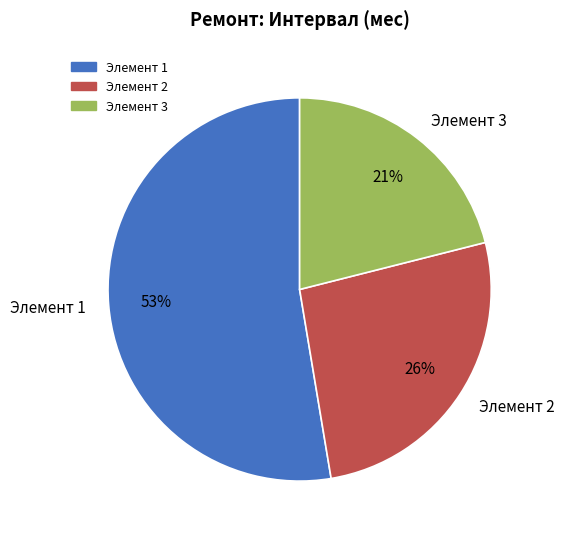

Approximately how many times larger is the value at Элемент 3 compared to Элемент 1?

0.4